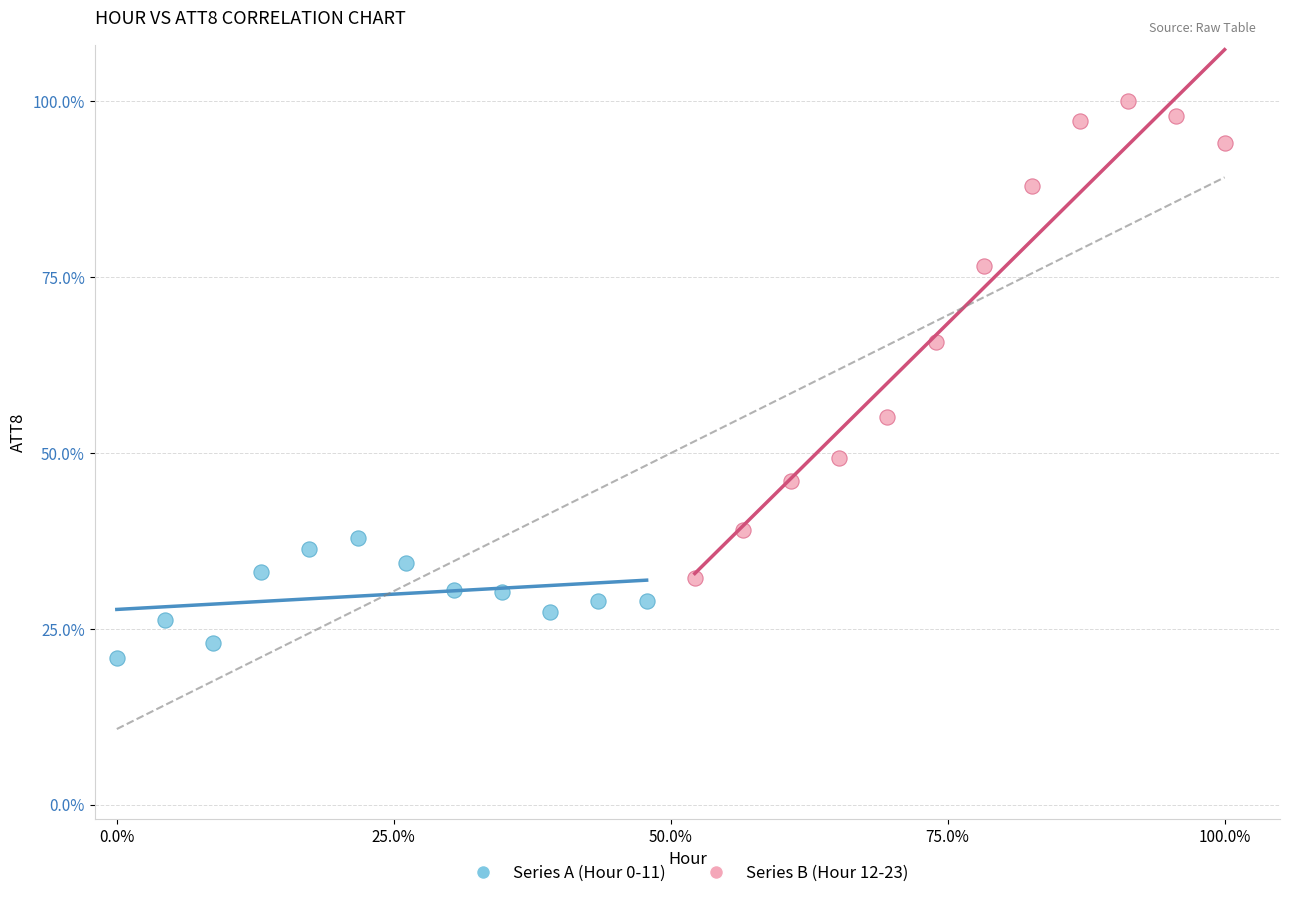

Which series has the largest Y range (max minus min)?

Series B (Hour 12-23)